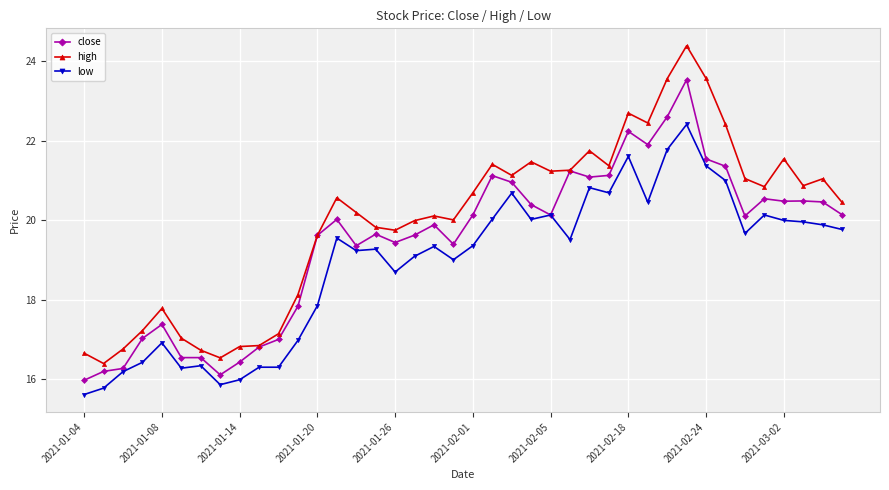

Rank the series by their average value, from highest to lowest.

high, close, low